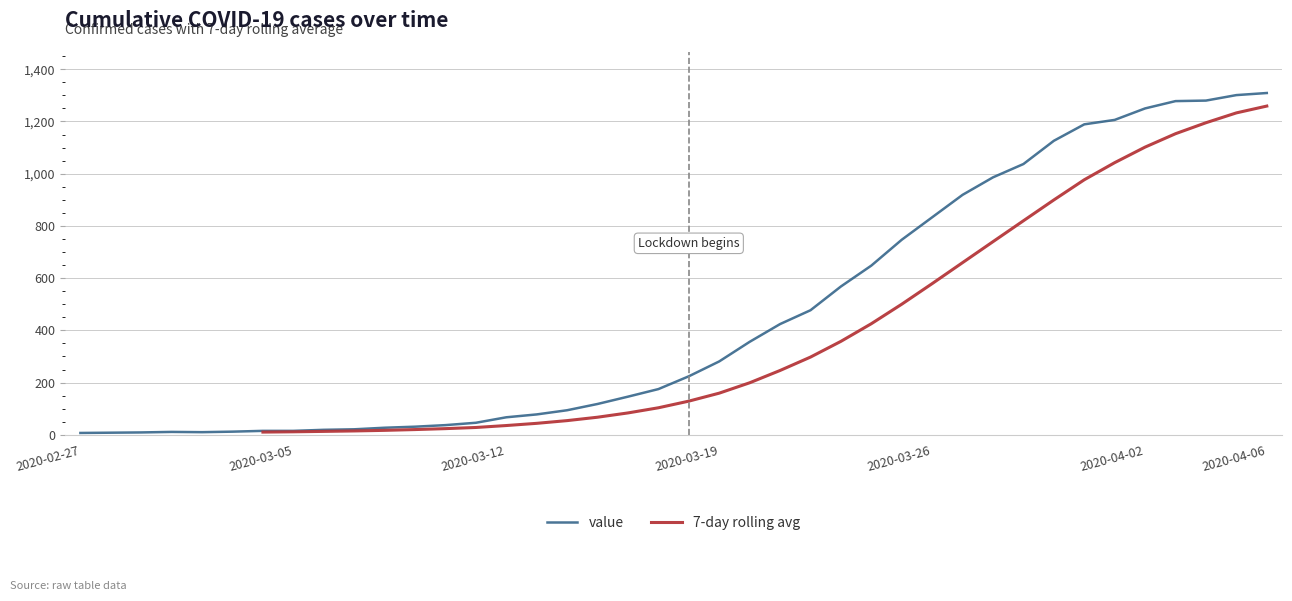

At 16, list the series in order from largest to smallest.

value, 7-day rolling avg